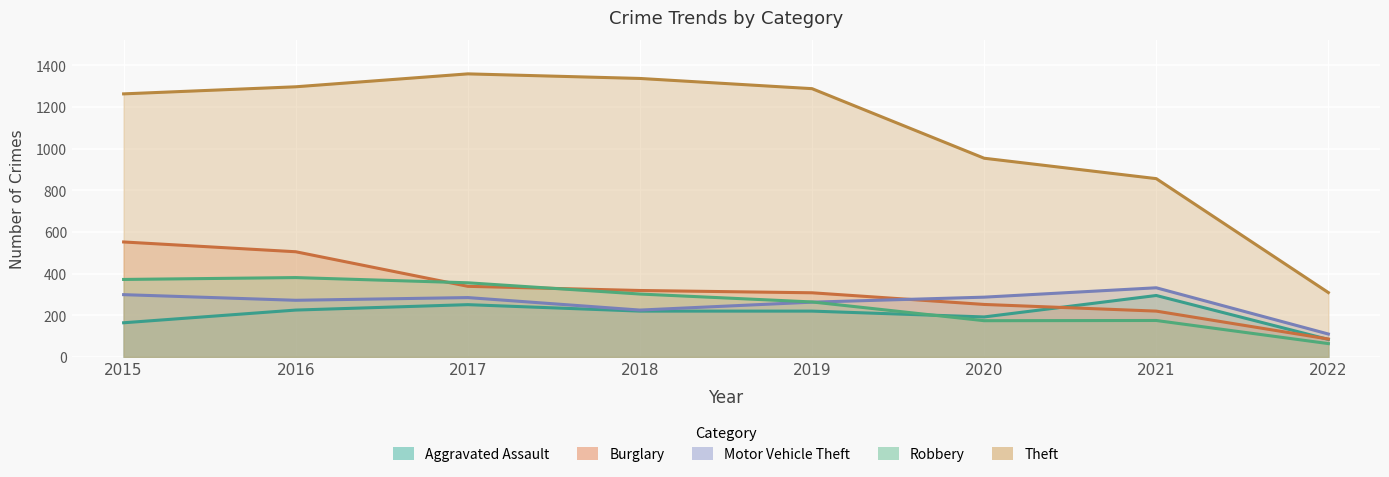

What is the total value across all series at 2018?

2403